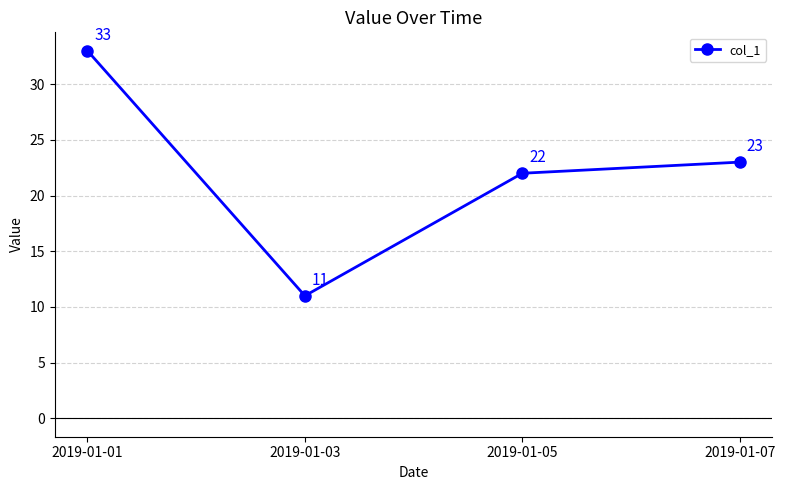

List the labels in order of value, smallest first.

2019-01-03, 2019-01-05, 2019-01-07, 2019-01-01